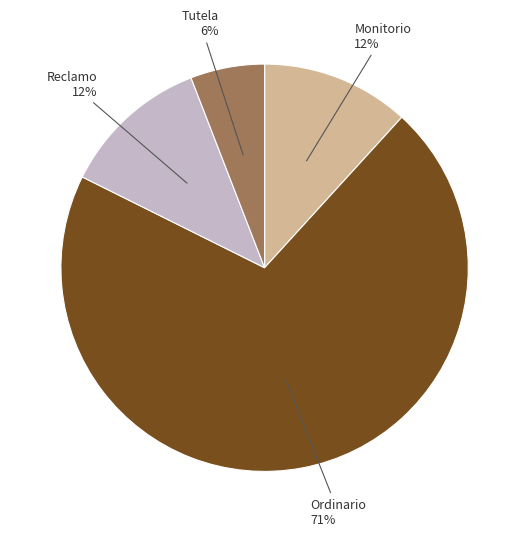

How many segments does this pie chart have?

4